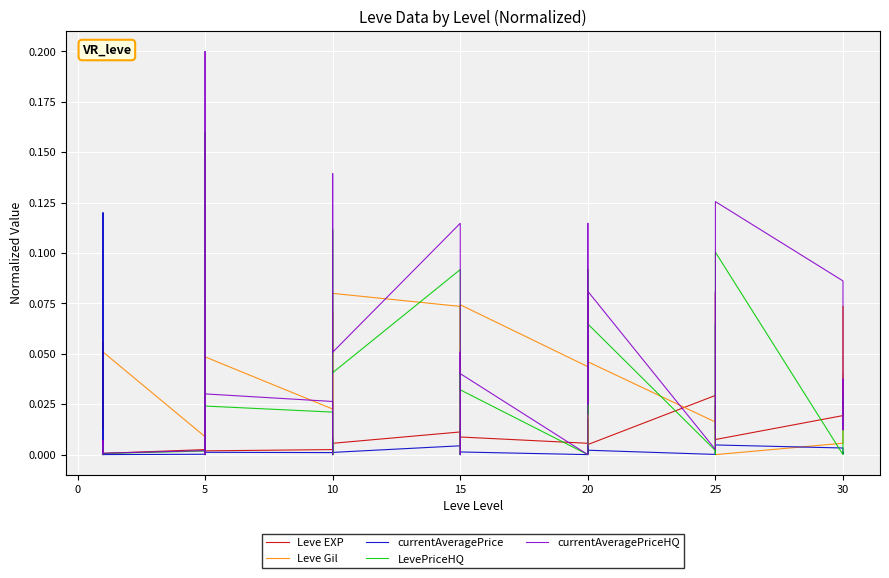

True or false: Leve Gil has a value of 0.1 at 25.

False